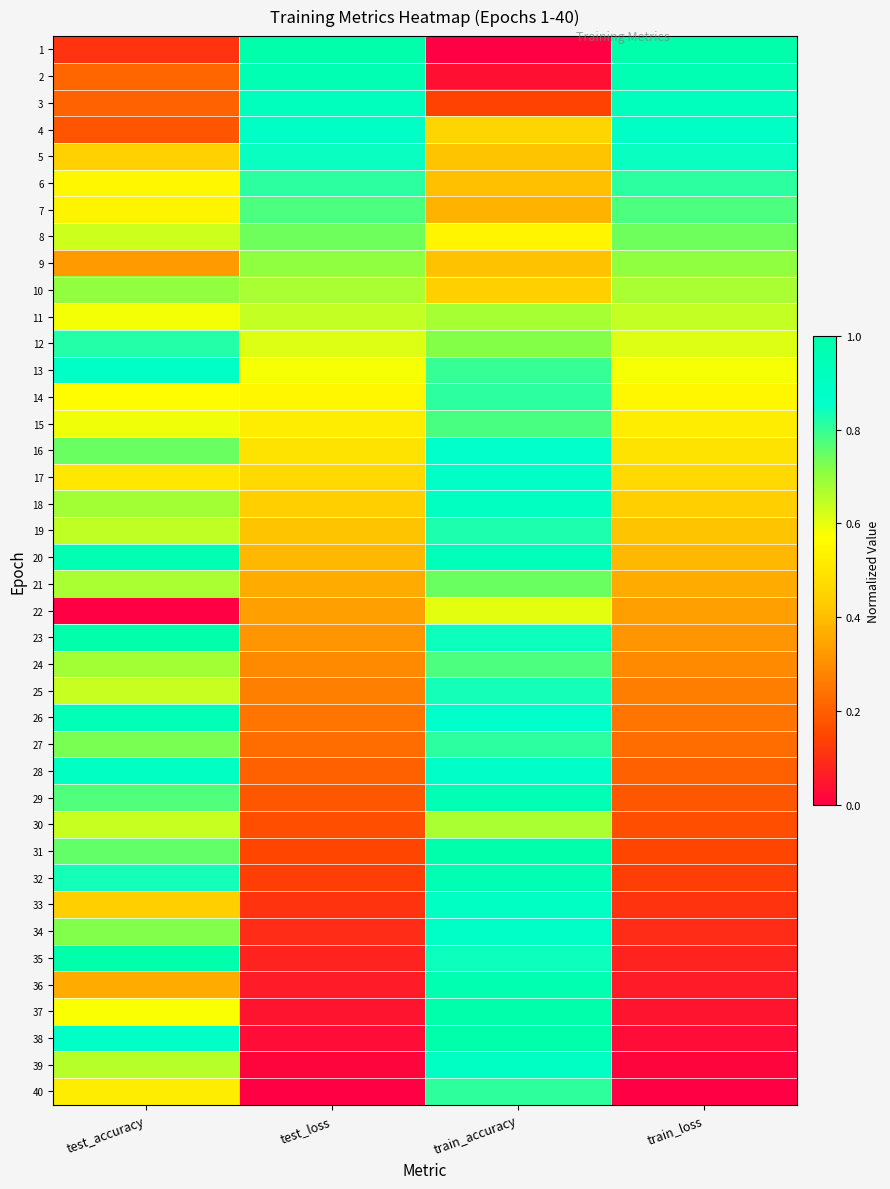

What is the spread (max minus min) of values at test_accuracy?

1.0